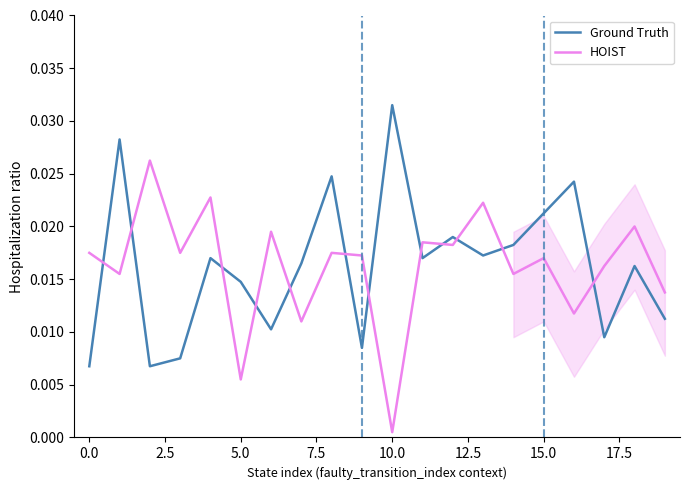

Count the number of data series in this chart.

2